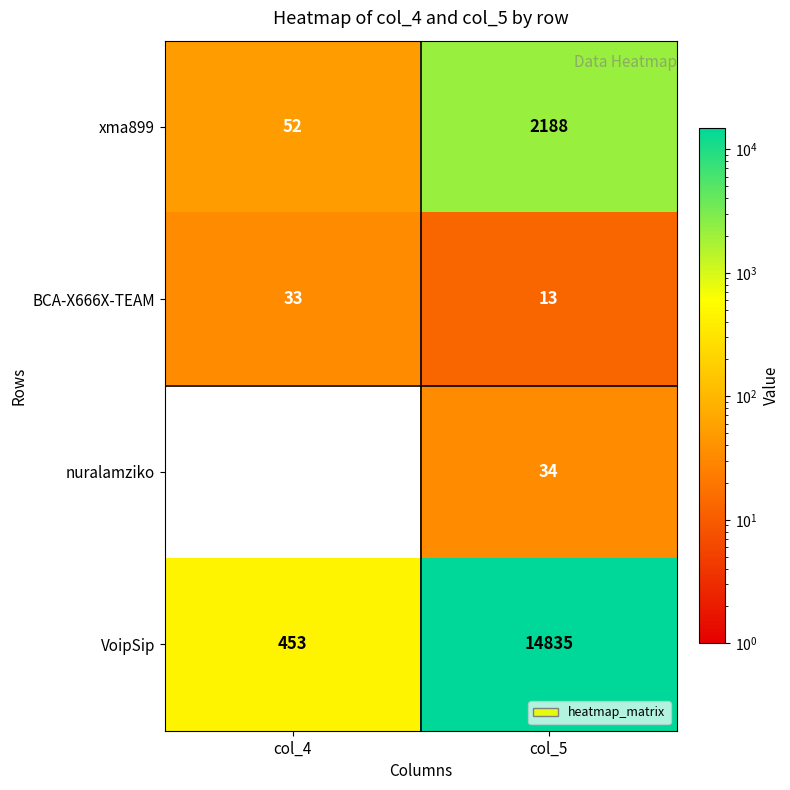

Is it true that xma899 equals 69 at col_4?

False